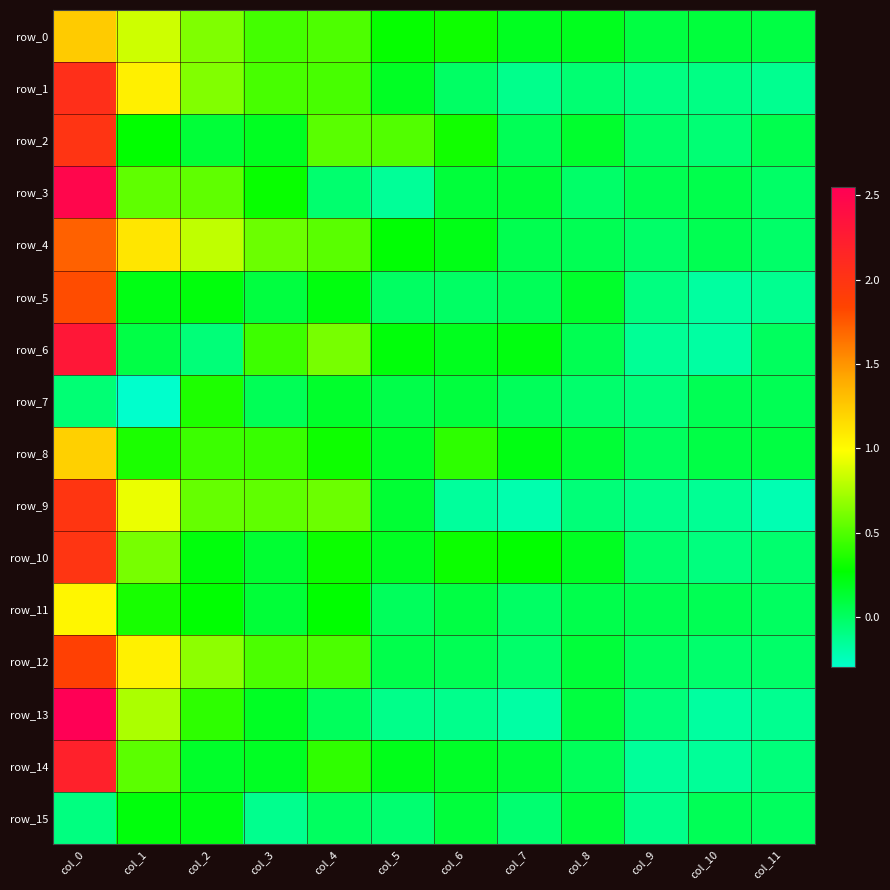

List the series in order of their peak value, highest first.

row_13, row_3, row_6, row_14, row_1, row_2, row_10, row_9, row_12, row_5, row_4, row_0, row_8, row_11, row_7, row_15